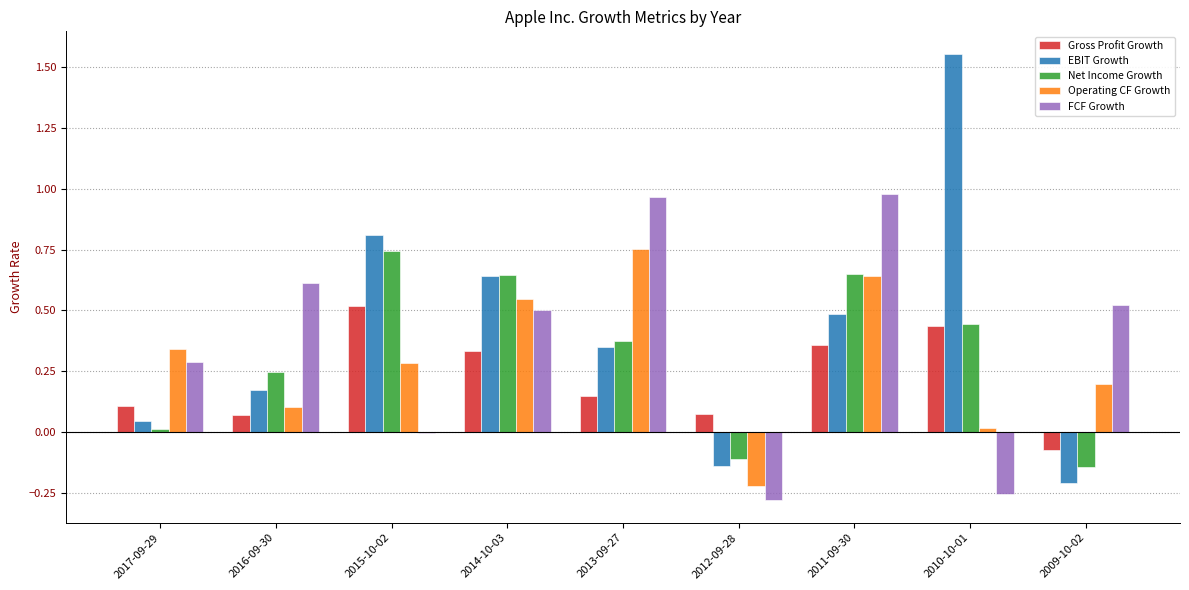

What is the sum of all Net Income Growth values?

2.9